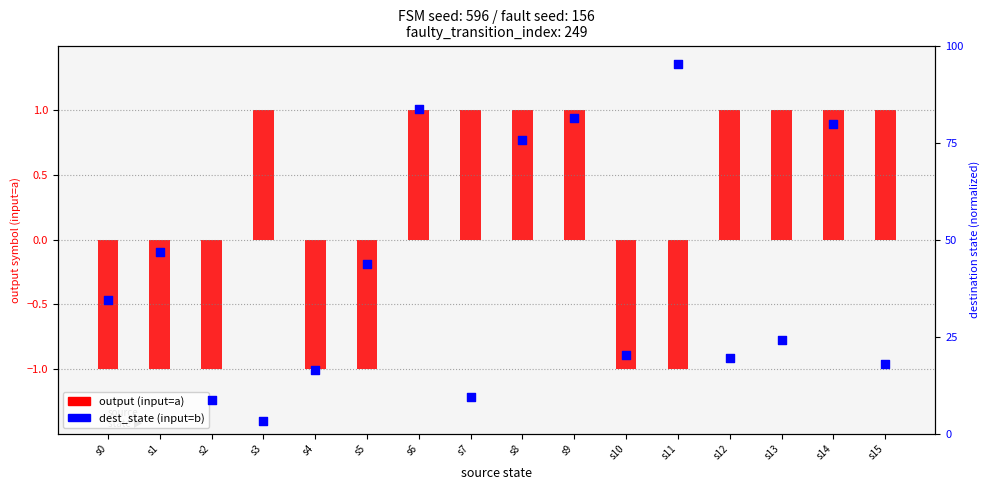

Is the value of dest_state (input=b) at s15 greater than the value of output (input=a) at s0?

Yes